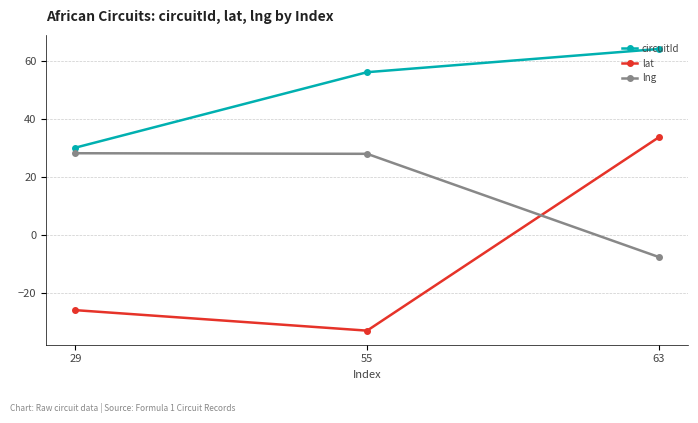

Which series changed the most between 29 and 55?

circuitId